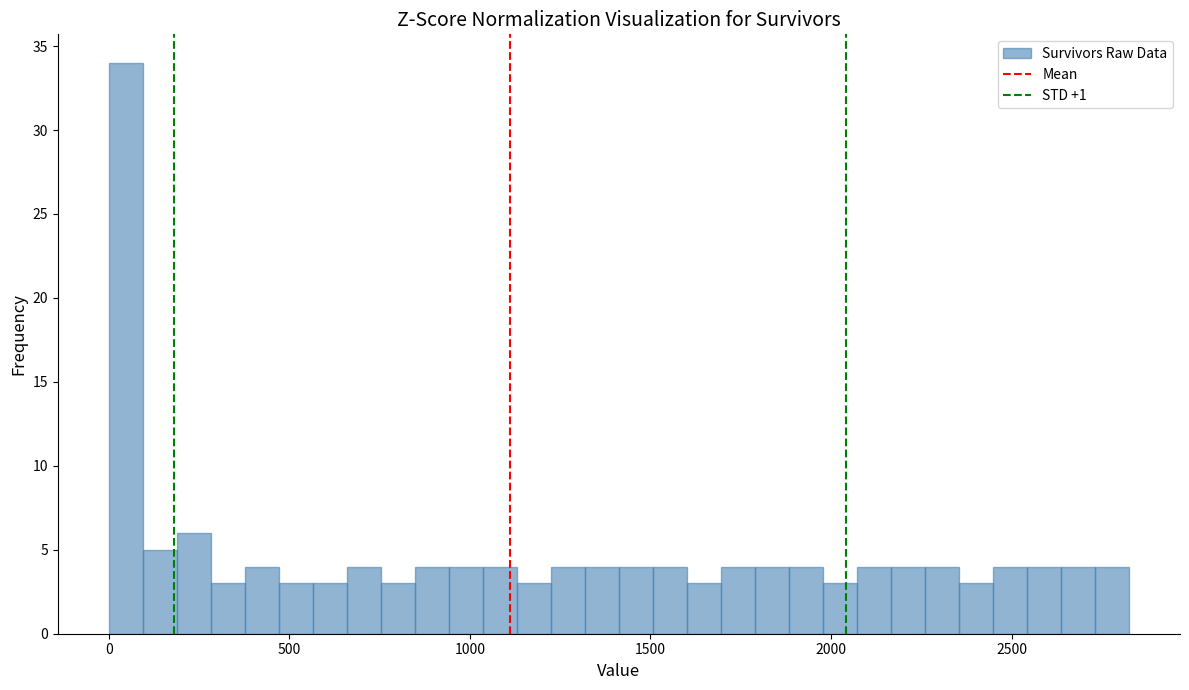

Read against the x-axis, roughly where is the centre of the tallest bar?

50